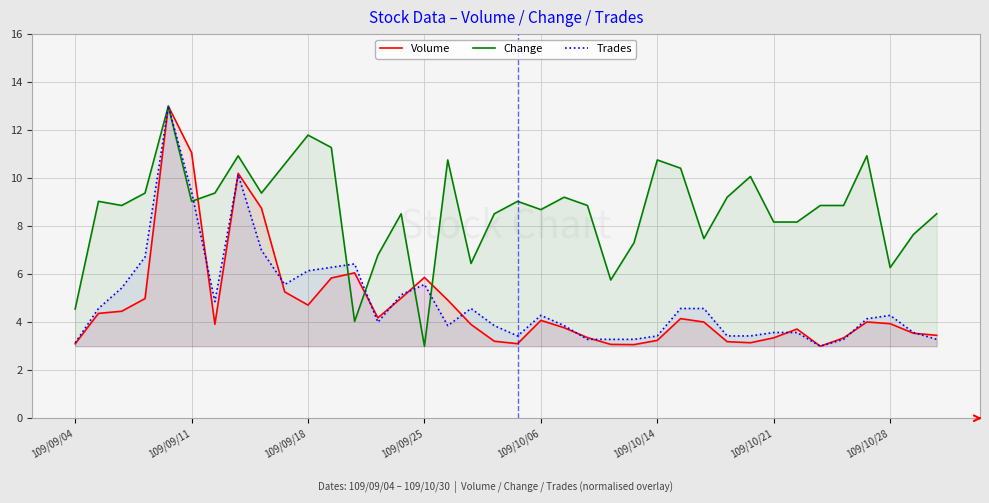

How many interior local valleys does the Volume series have?

7